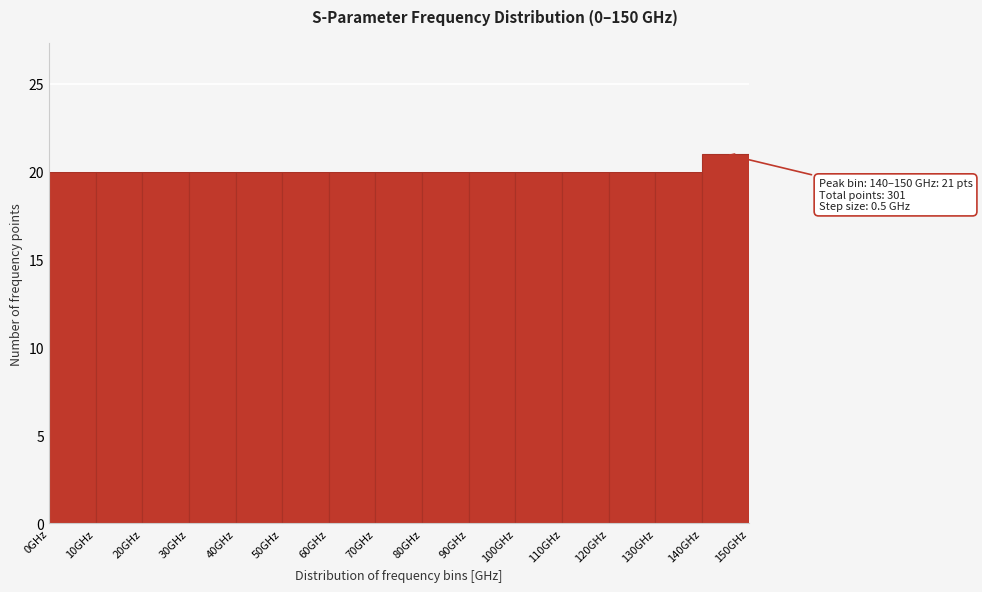

Which range on the x-axis has the tallest bar?

140 to 150